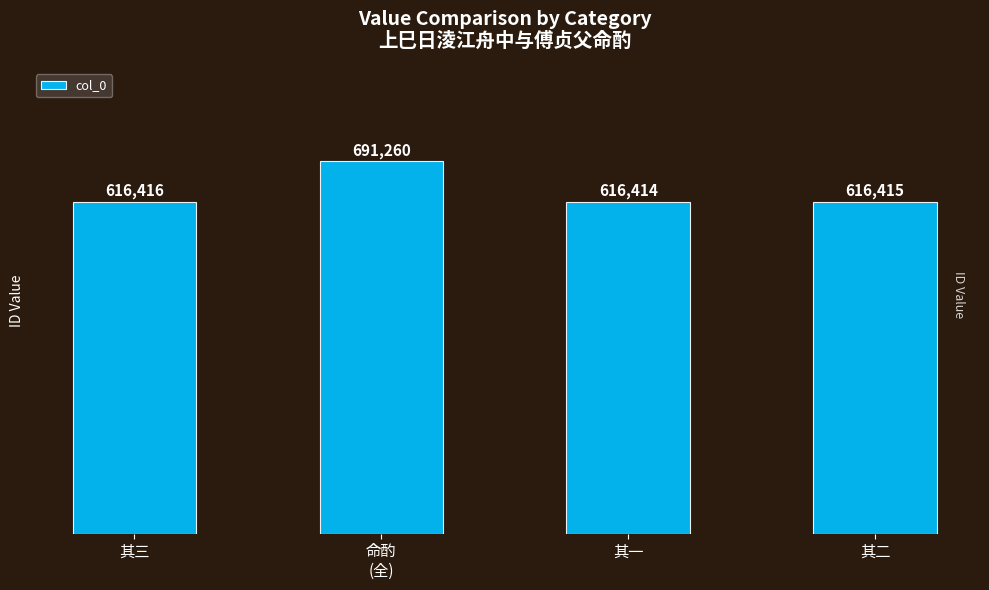

What is the difference between the maximum and minimum values?

74846